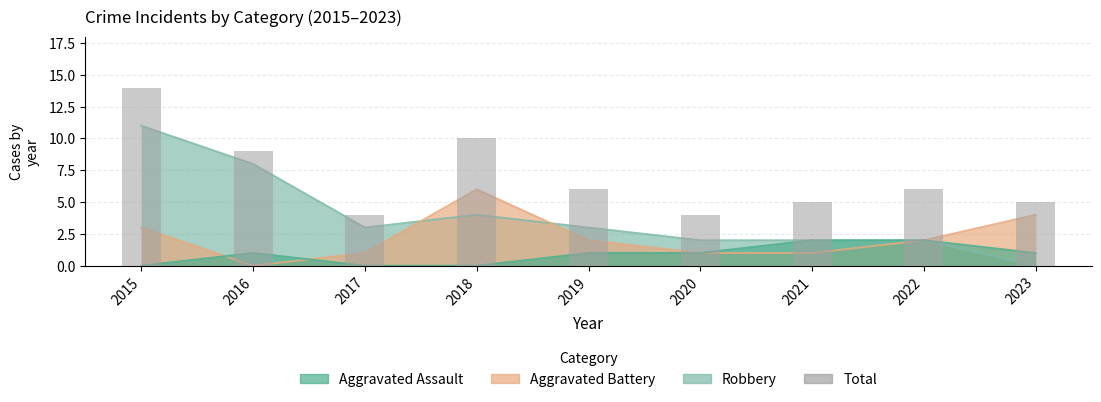

What is the greatest value displayed?

14